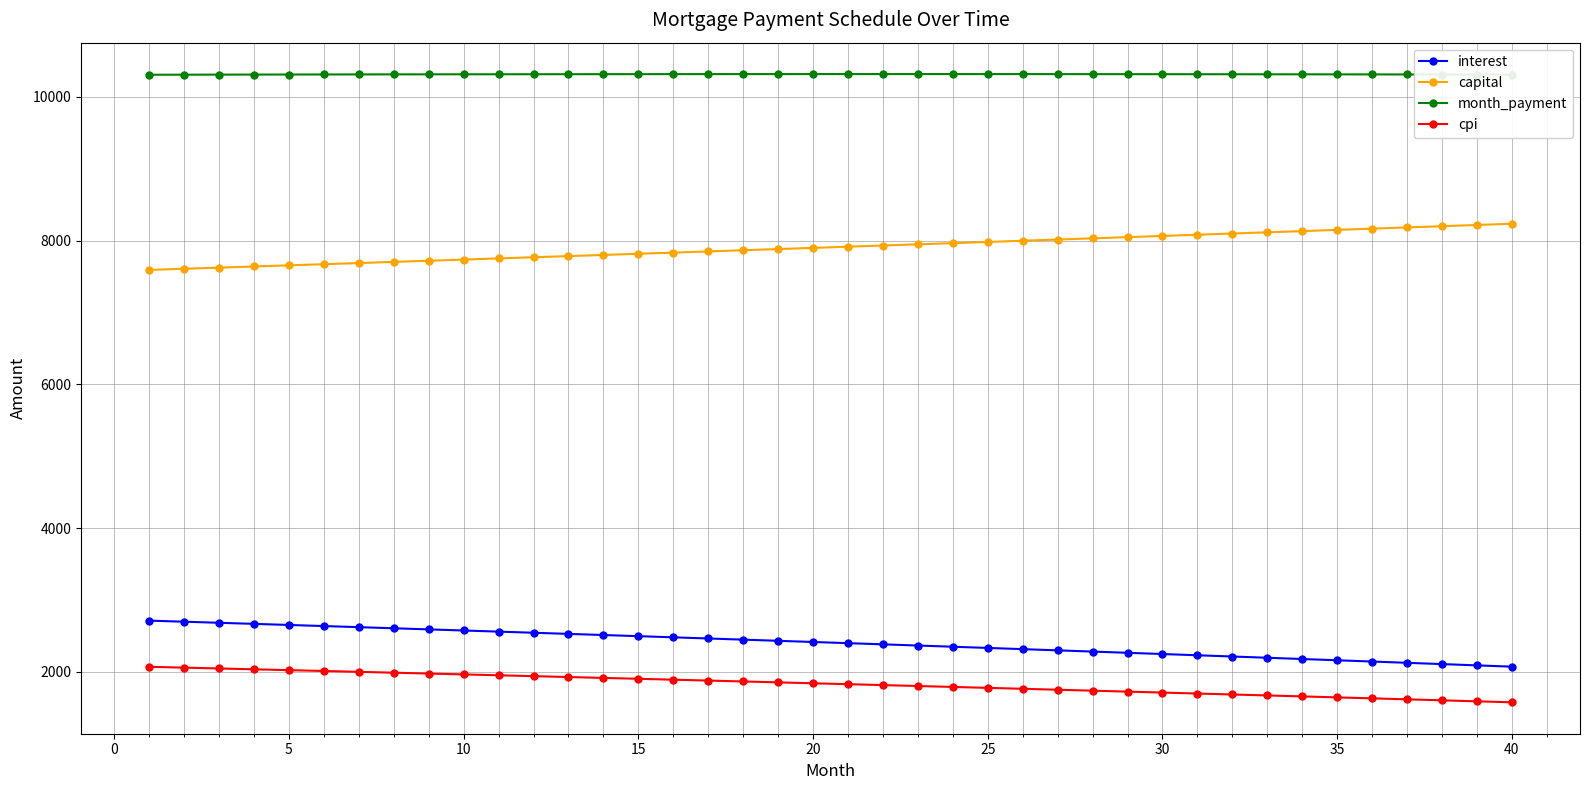

What is the value of the cpi point at the 16th from the left?

1892.8